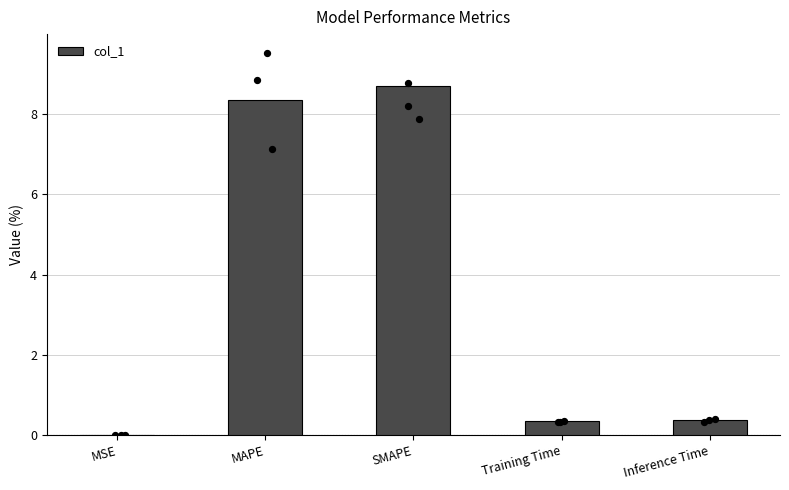

Between Inference Time and Training Time, which is larger?

Inference Time